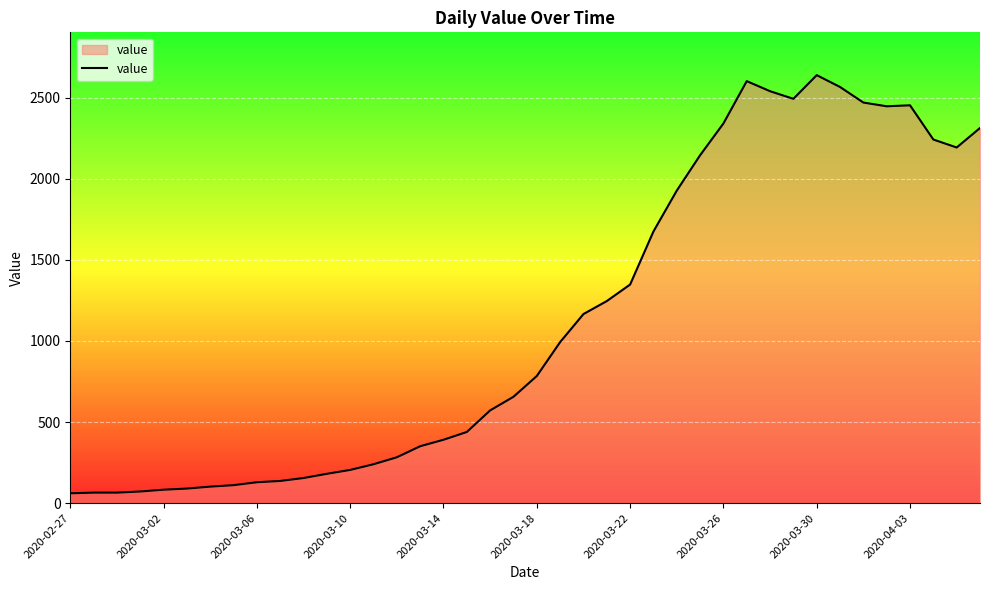

What is the maximum value shown in the chart?

2639